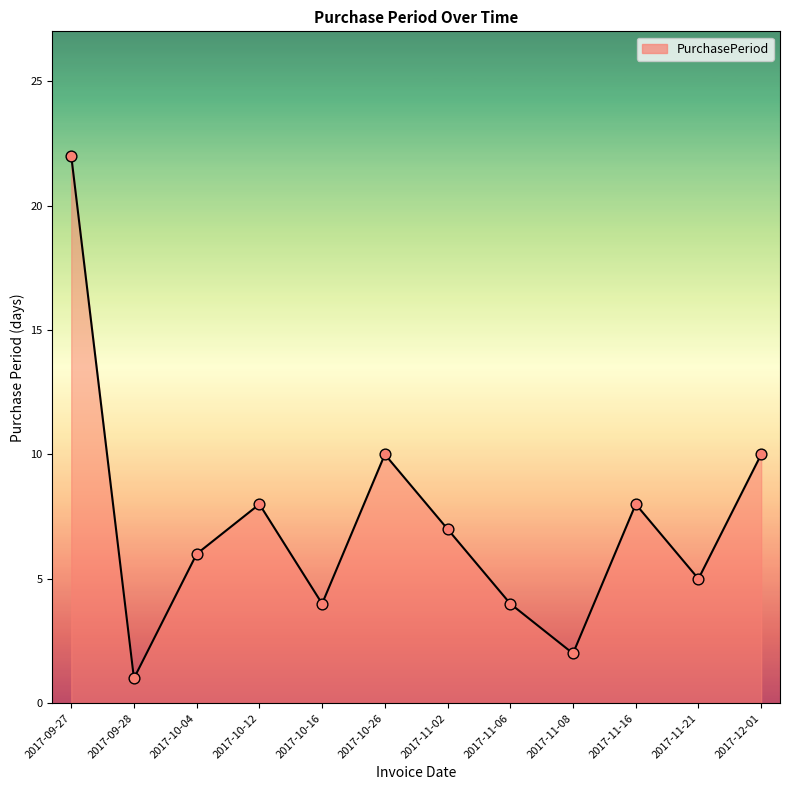

Approximately how many times larger is the value at 2017-10-16 compared to 2017-10-26?

0.4